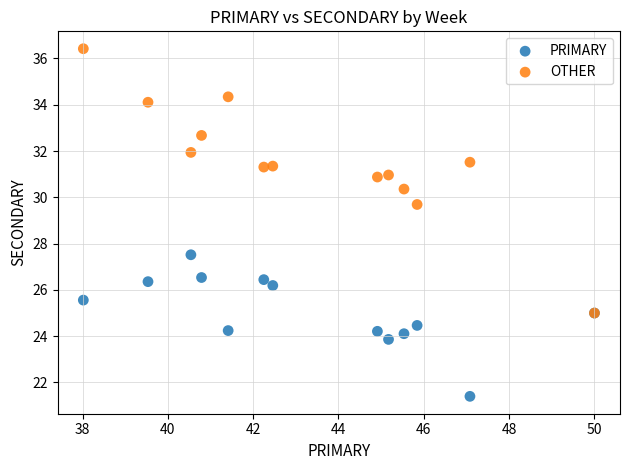

What are all the series names shown in the legend?

PRIMARY, OTHER